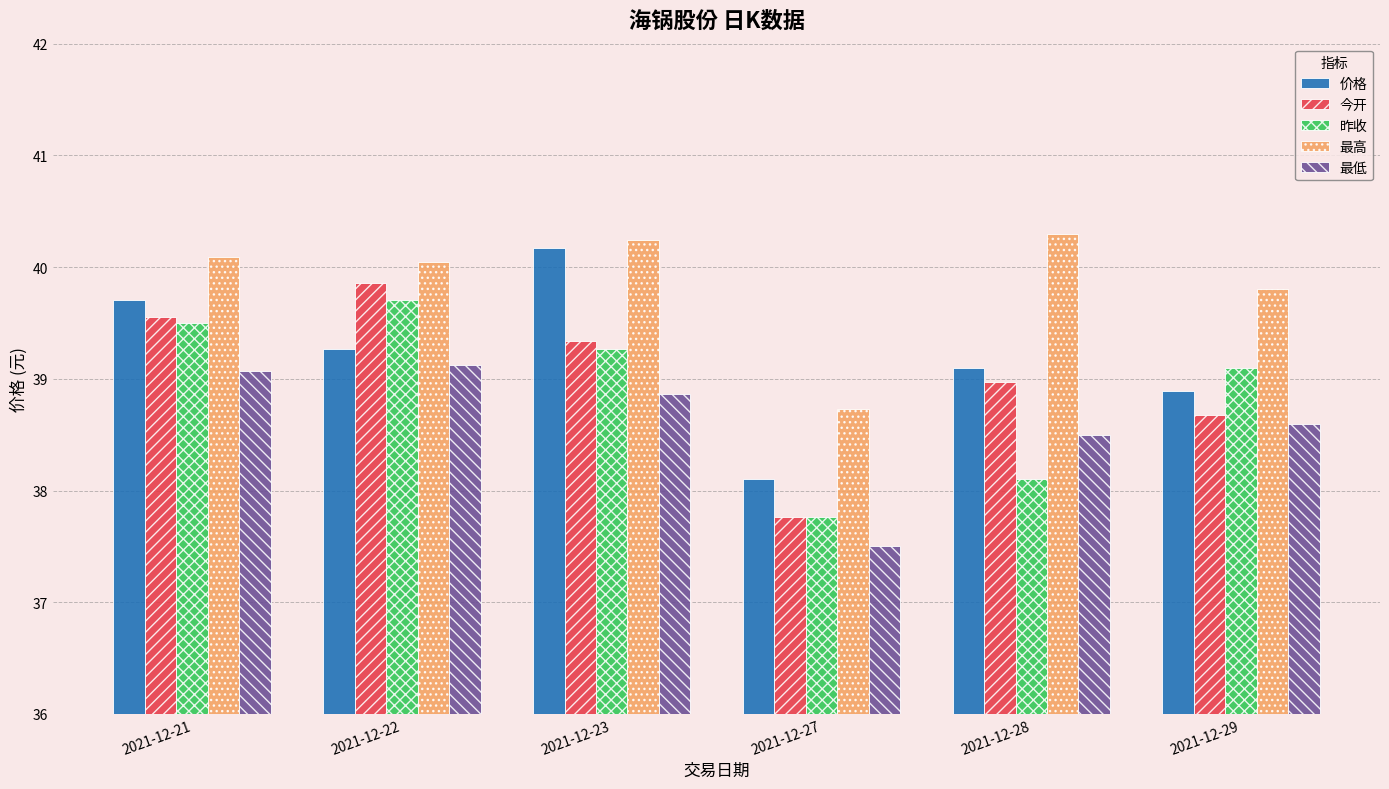

At which category does the chart reach its minimum across all series?

2021-12-27